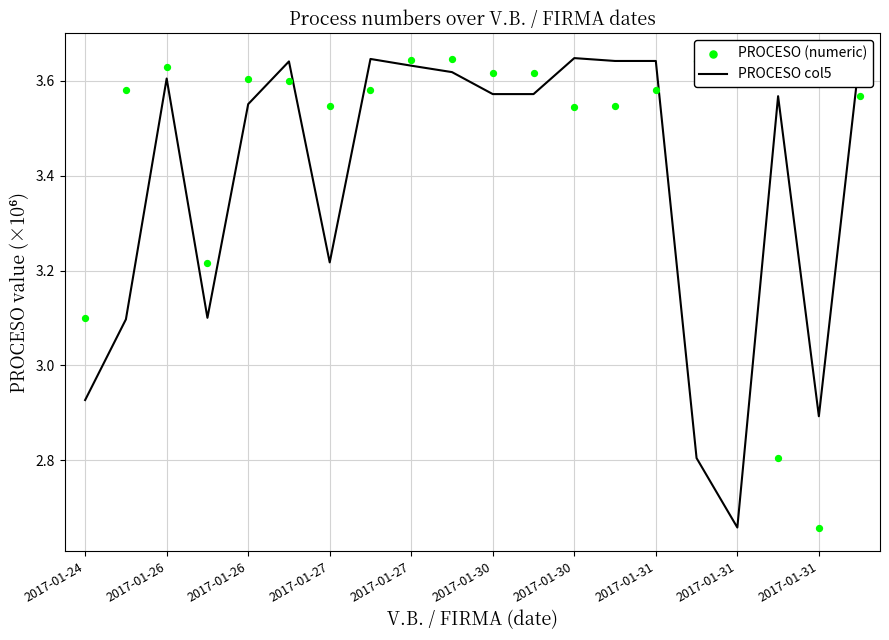

Which series has the largest total across all categories?

PROCESO (numeric)